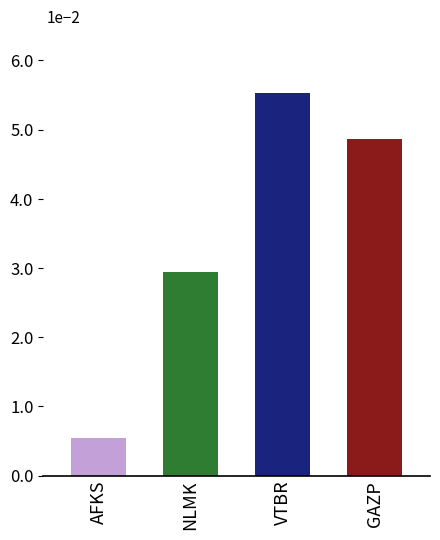

Does the chart contain any negative values?

No